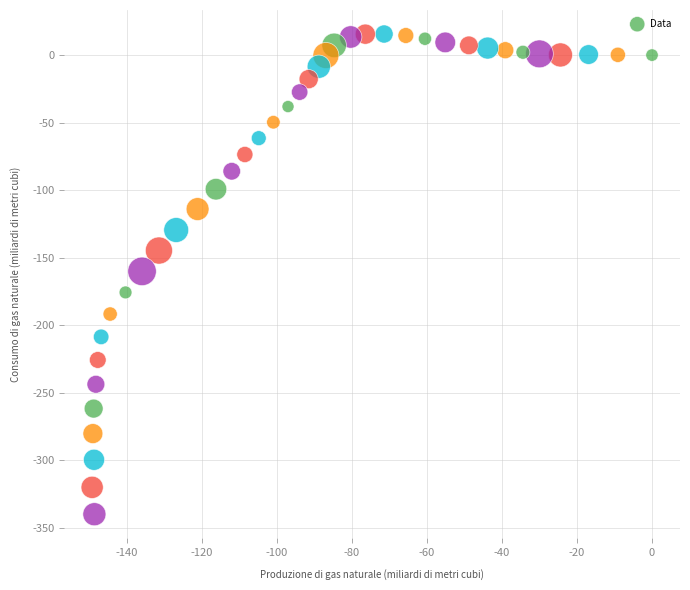

What is the range of X values (max minus min)?

149.2